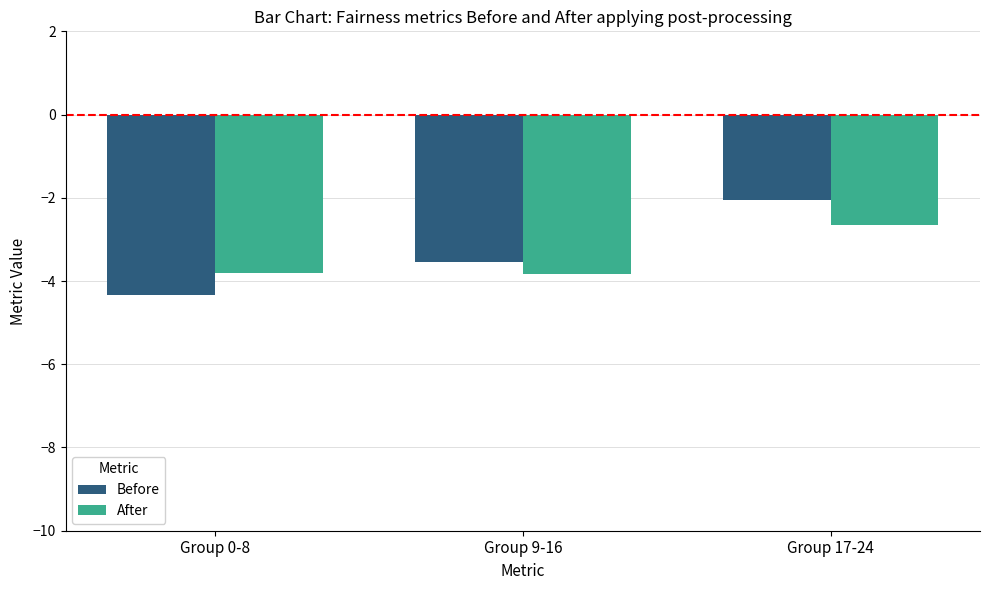

The After series shows -3.8 at Group 0-8. True or false?

True